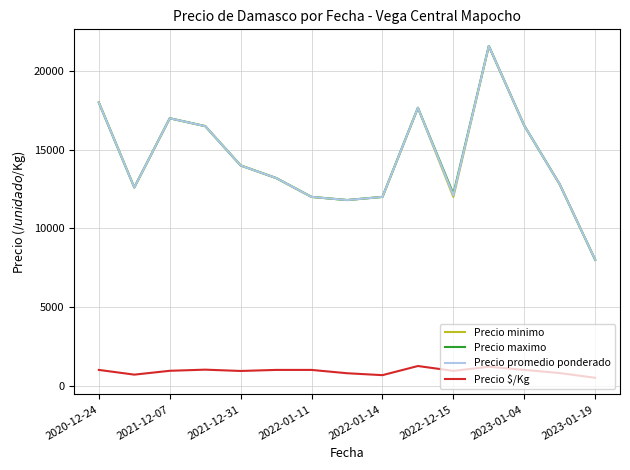

What is the lowest value of the Precio maximo series?

8000.0